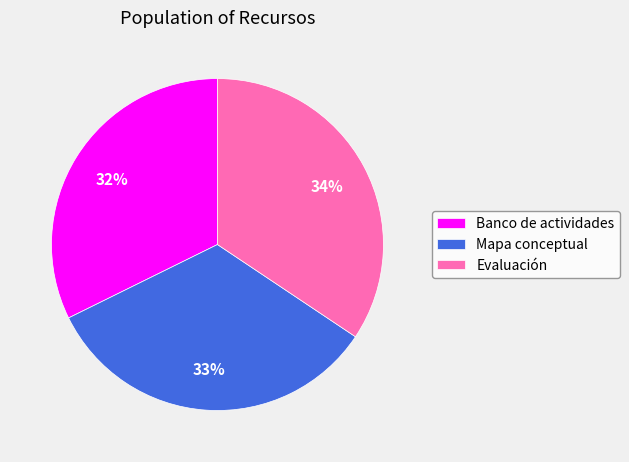

Is there a majority slice in this chart?

No